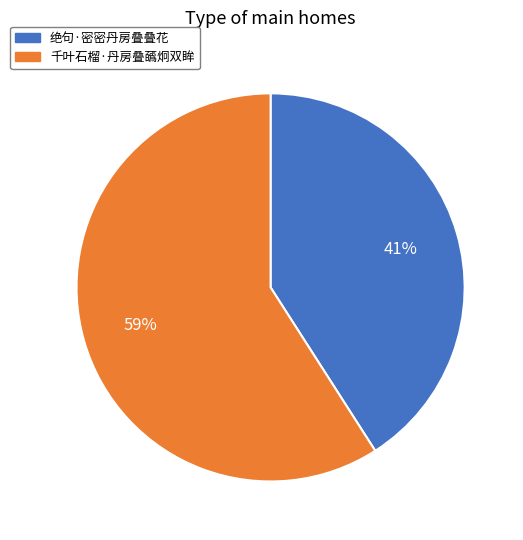

Do 绝句·密密丹房叠叠花 and 千叶石榴·丹房叠蘤炯双眸 together represent more than half of the pie?

Yes